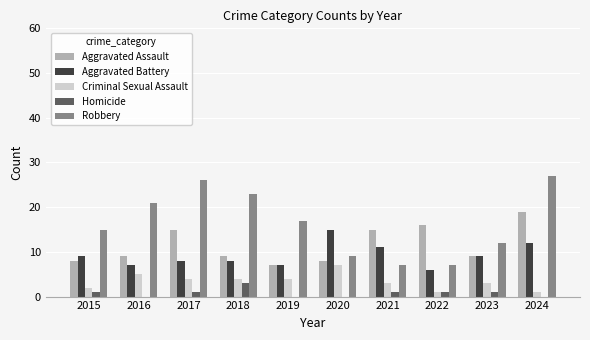

What is the approximate value of Aggravated Battery at 2023?

9